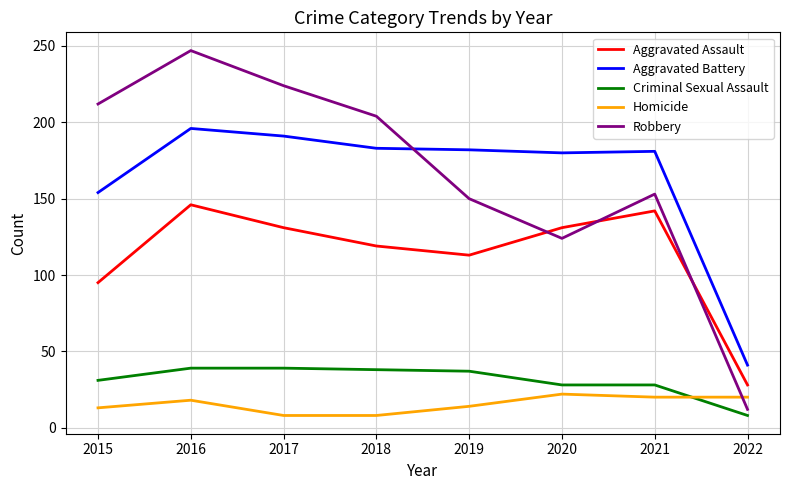

Rank the series at 2022 from lowest to highest value.

Criminal Sexual Assault, Robbery, Homicide, Aggravated Assault, Aggravated Battery